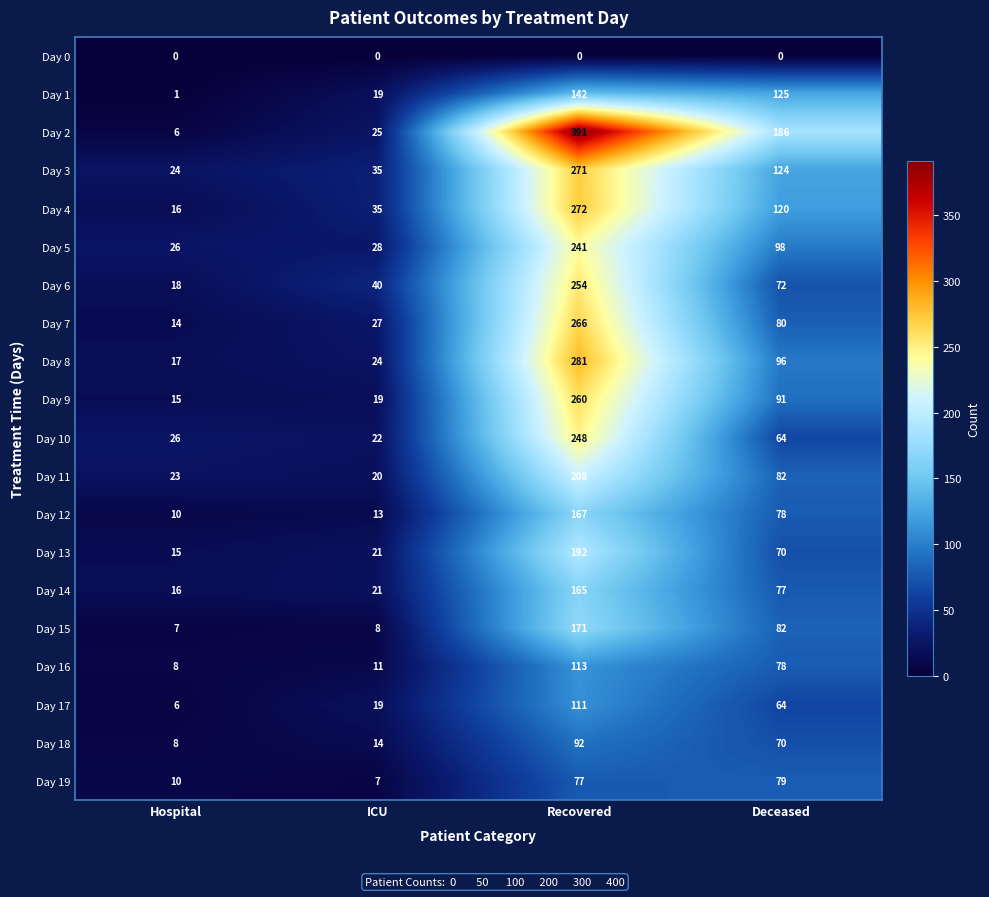

At which category is the sum across all series the highest?

Recovered